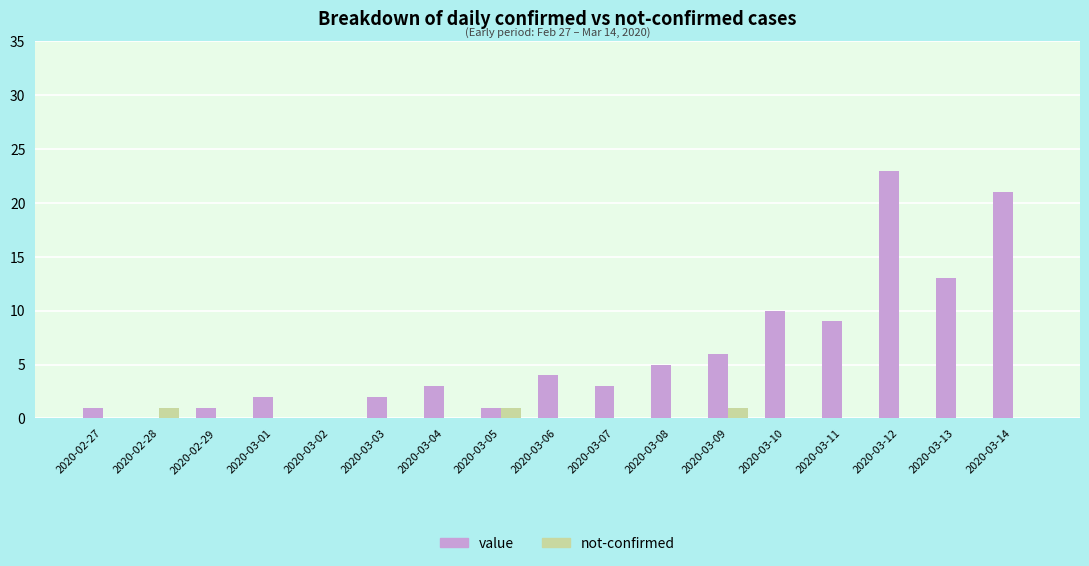

Which series changed the most between 2020-03-13 and 2020-03-14?

value